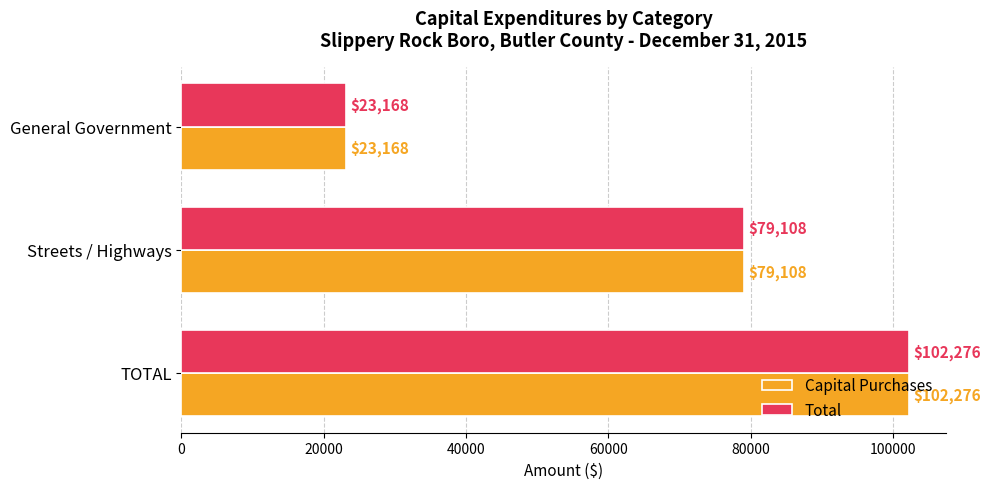

What is the total value across all series at Streets / Highways?

158216